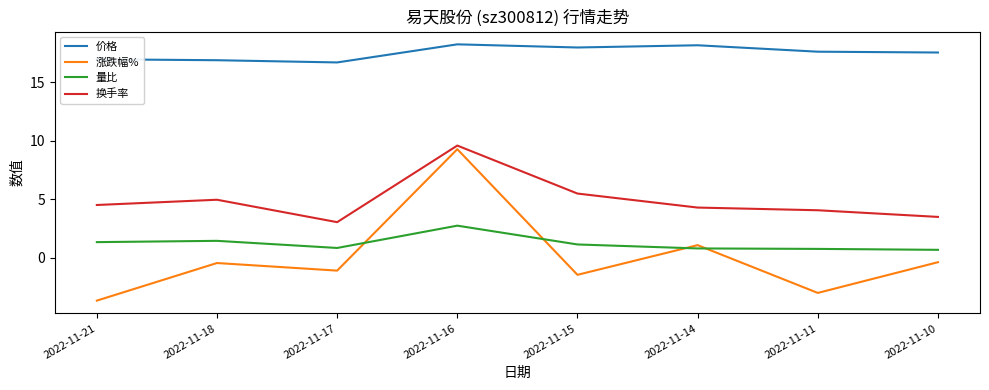

In 换手率, how many points are higher than both neighbors (excluding endpoints)?

2